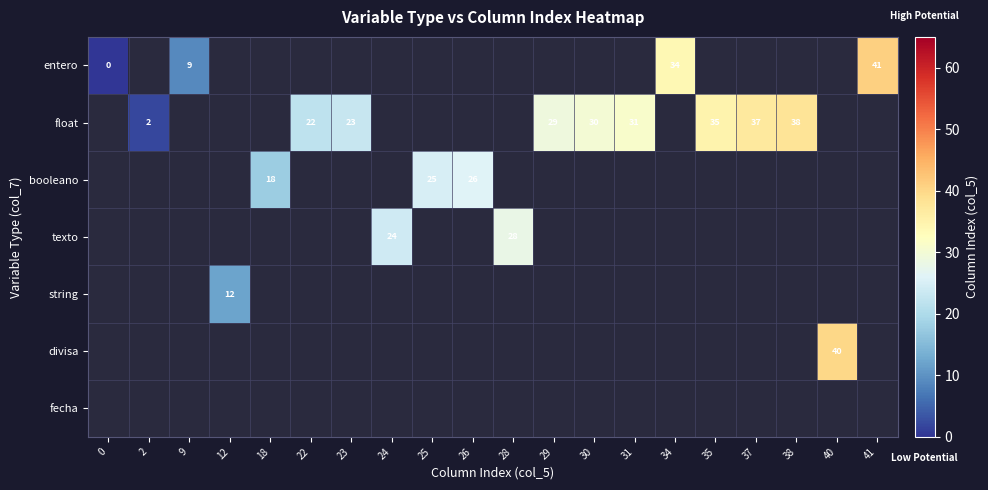

True or false: float has a value of 35 at 35.

True